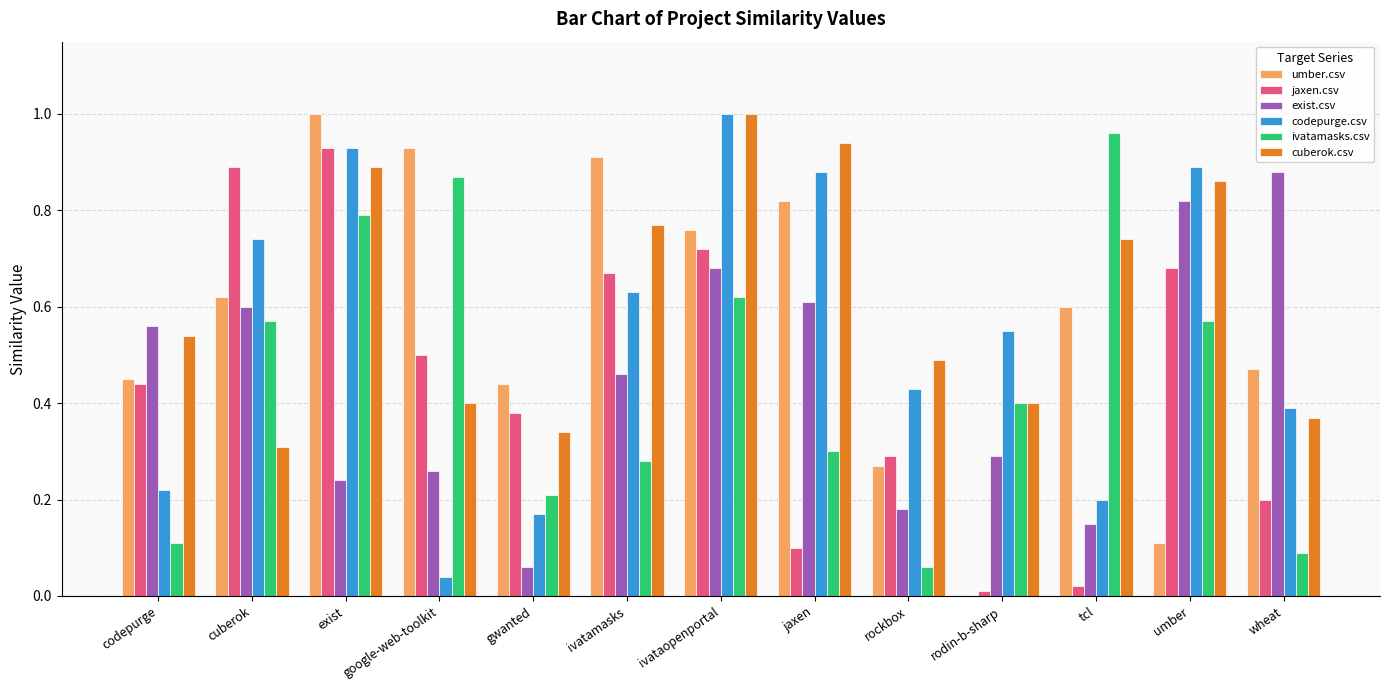

Between exist and gwanted, which series saw the biggest shift?

codepurge.csv